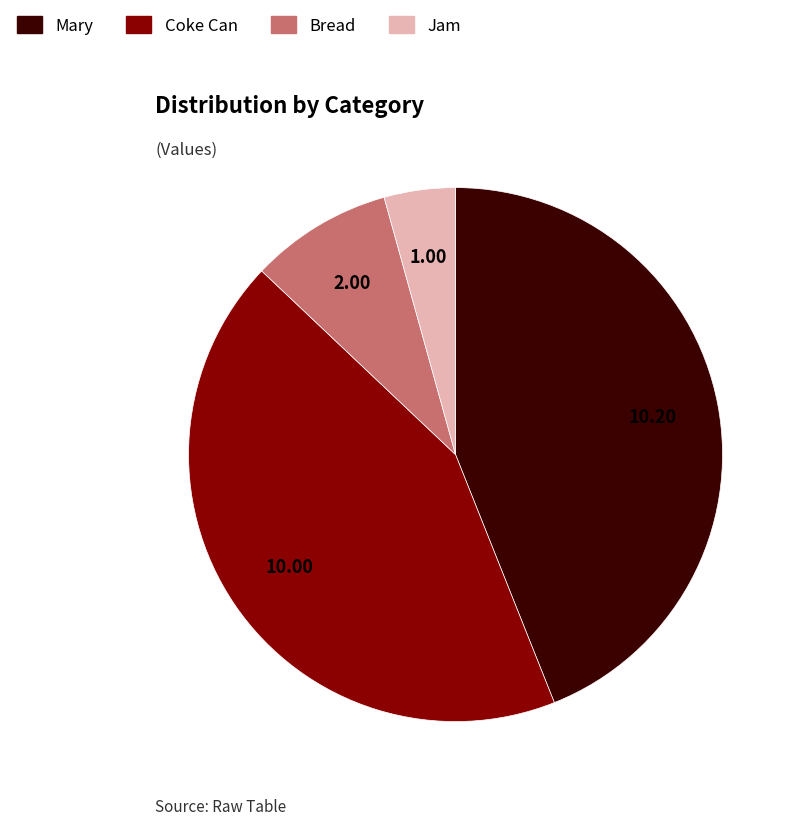

What is the ratio of the value at Jam to the value at Bread?

0.5